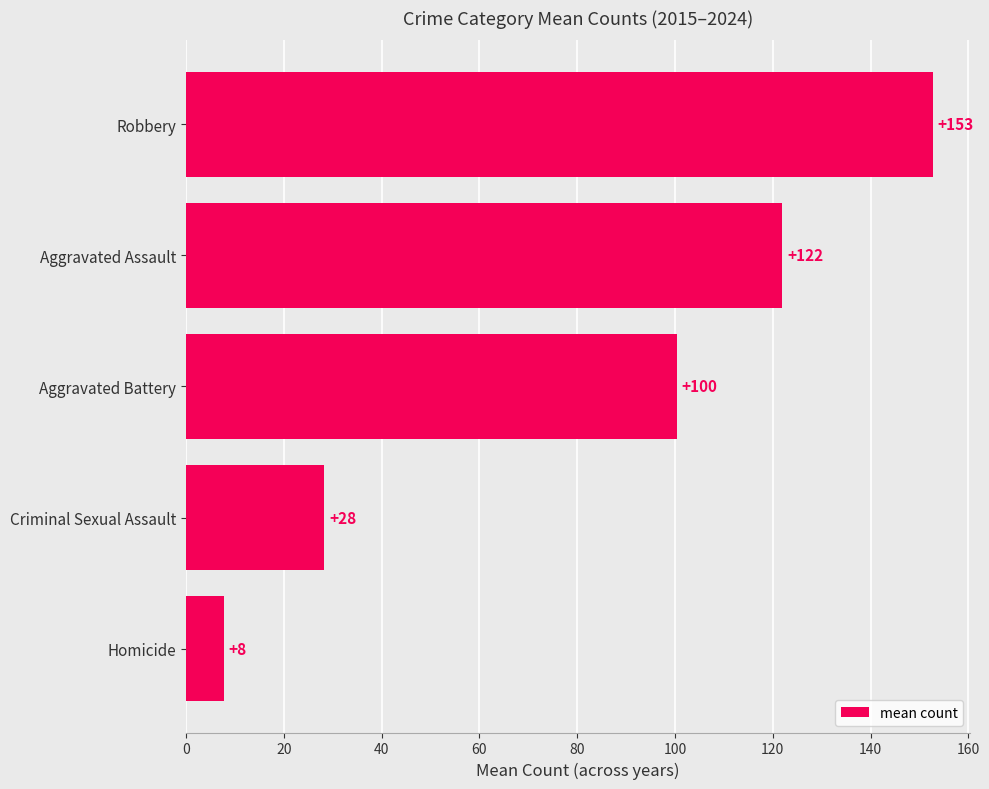

Are the bars grouped side by side (vs. stacked)?

No